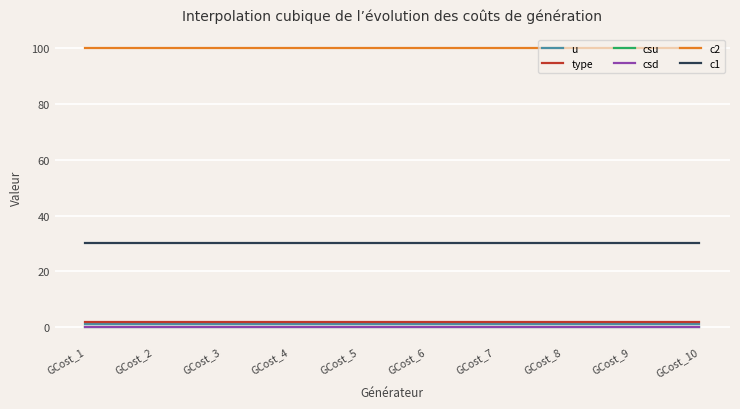

Rank the series at GCost_8 from lowest to highest value.

csu, csd, u, type, c1, c2